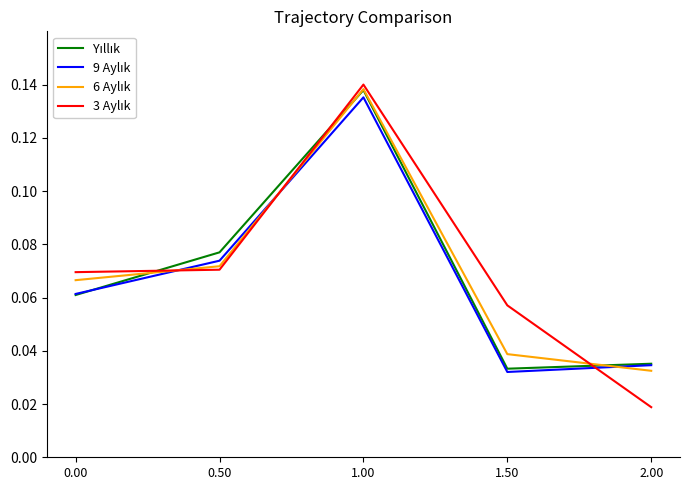

What is the total value across all series at 0.00?

0.3